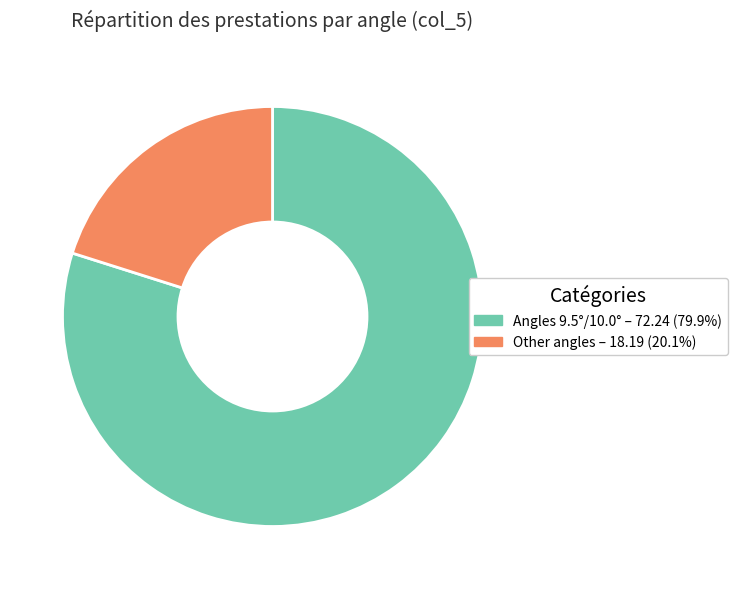

Is there a majority slice in this chart?

Yes